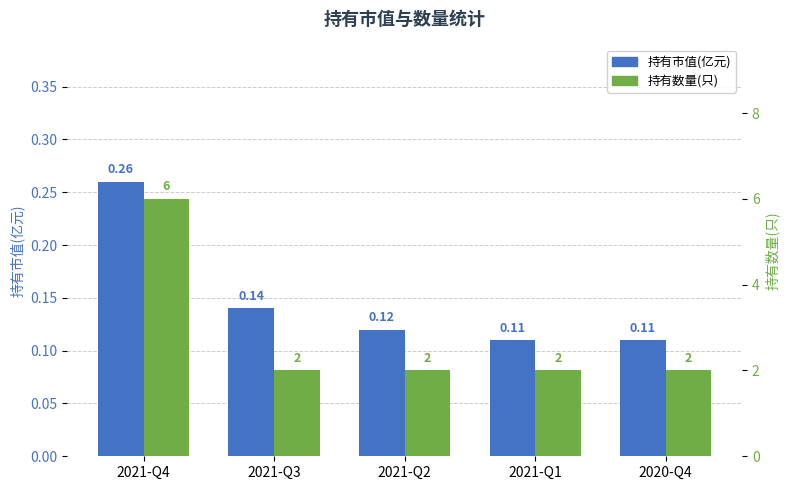

Reading left to right, extract all data points from this chart.

持有市值(亿元): 2021-Q4=0.3	2021-Q3=0.1	2021-Q2=0.1	2021-Q1=0.1	2020-Q4=0.1
持有数量(只): 2021-Q4=6.0	2021-Q3=2.0	2021-Q2=2.0	2021-Q1=2.0	2020-Q4=2.0